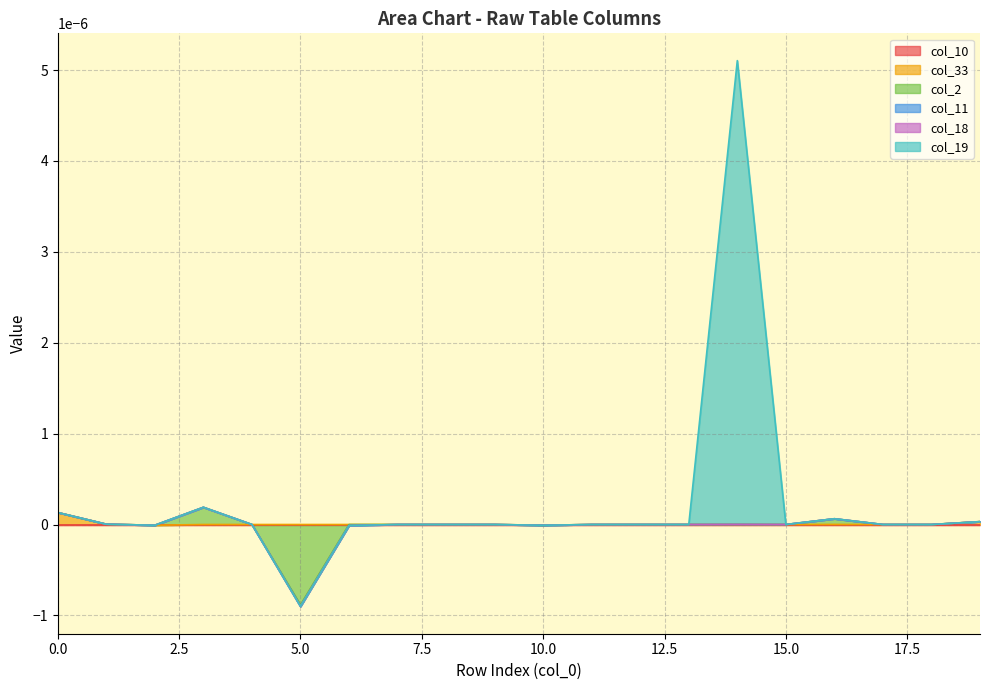

Is it true that col_19 equals 0.0 at 18?

True